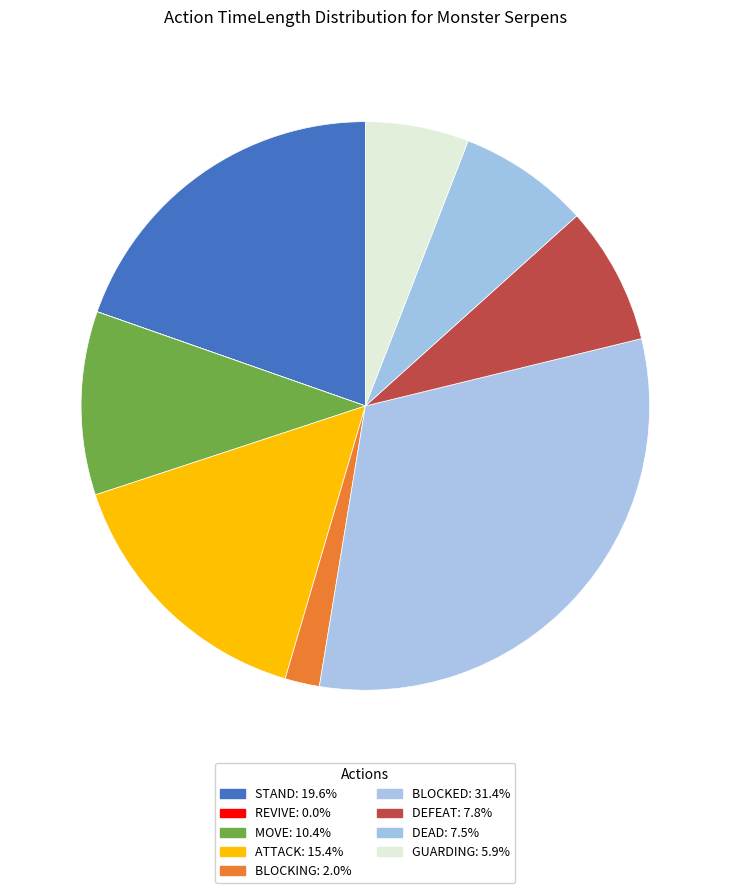

True or false: MOVE accounts for 10% of the total.

True